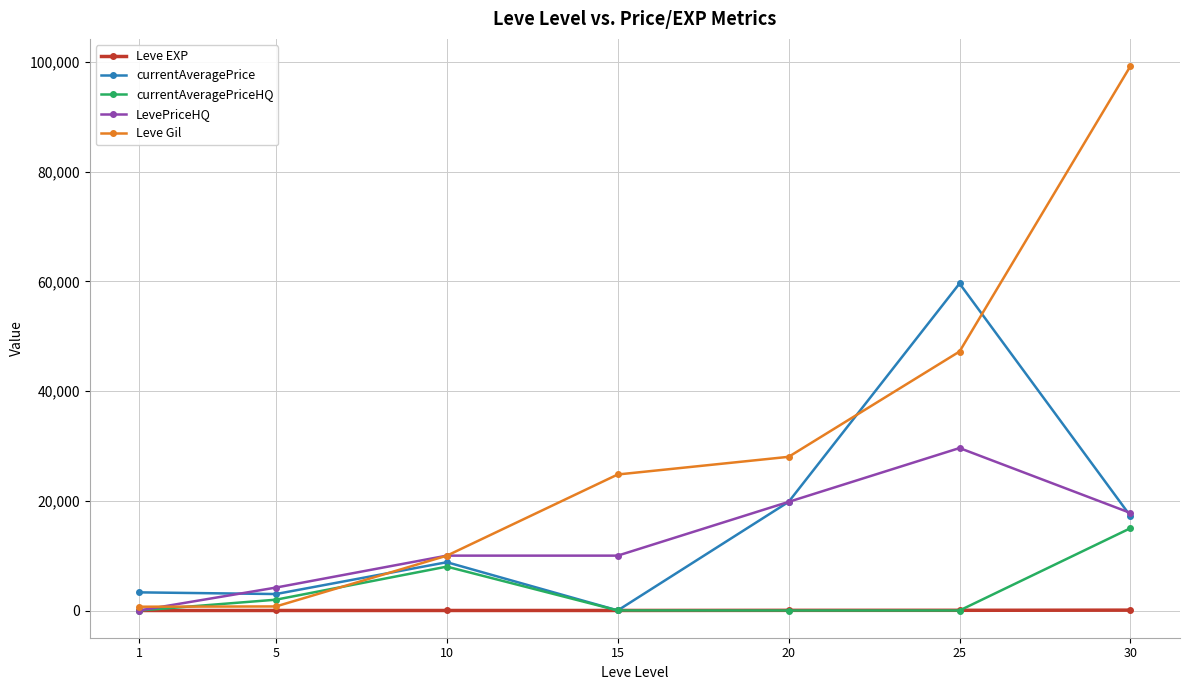

List the series in order of their peak value, lowest first.

Leve EXP, currentAveragePriceHQ, LevePriceHQ, currentAveragePrice, Leve Gil